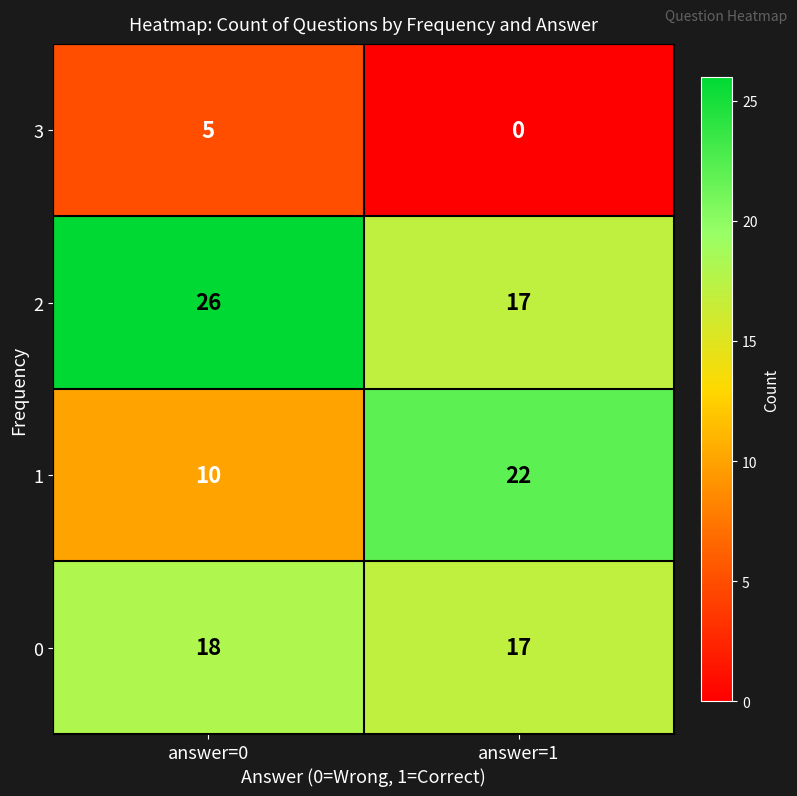

How many categories are shown in the chart?

2